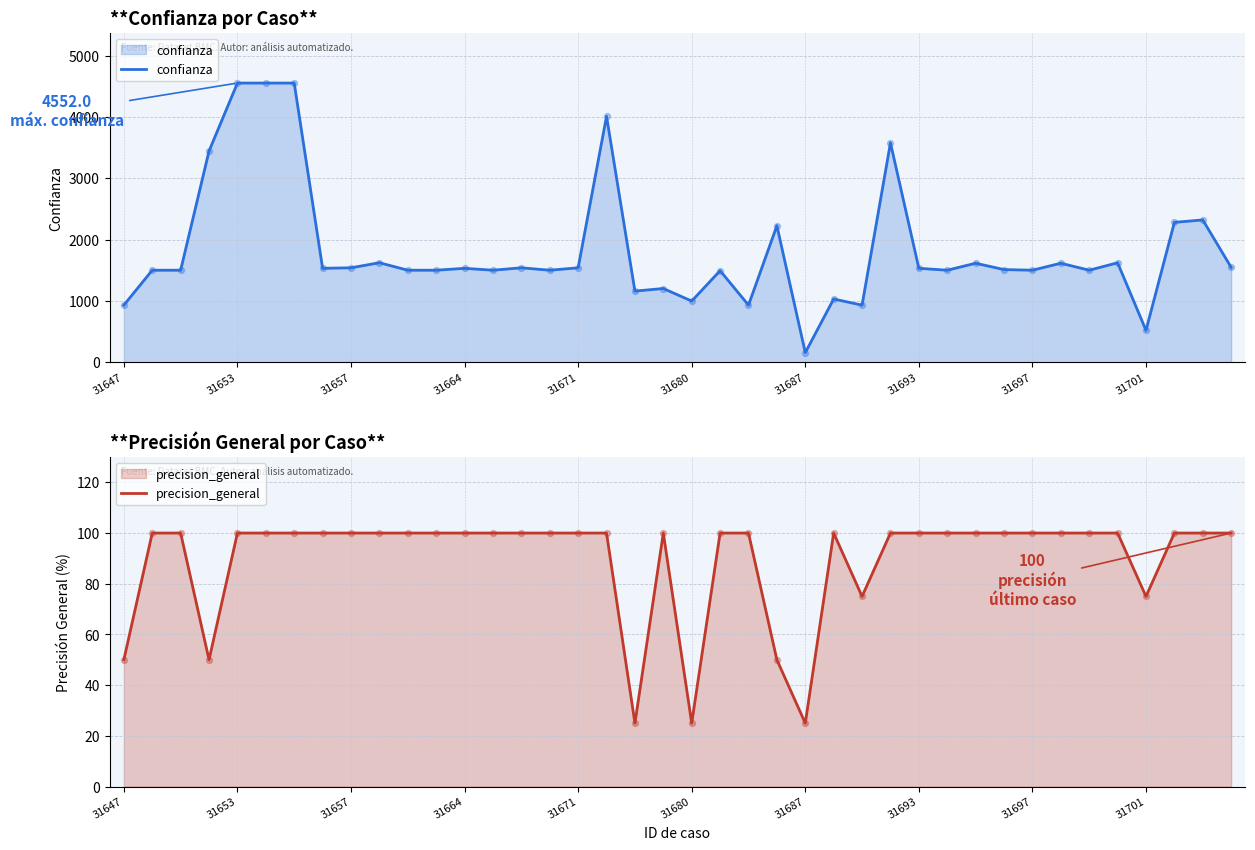

The value of confianza at 31657 is 2373.3. True or false?

False